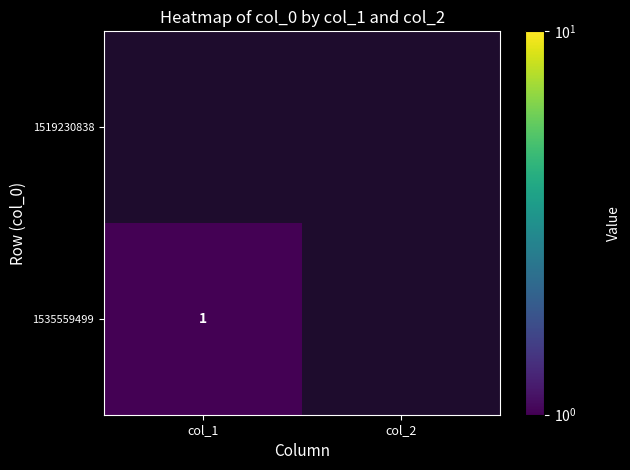

Rank the categories by 1535559499 value from lowest to highest.

col_1, col_2